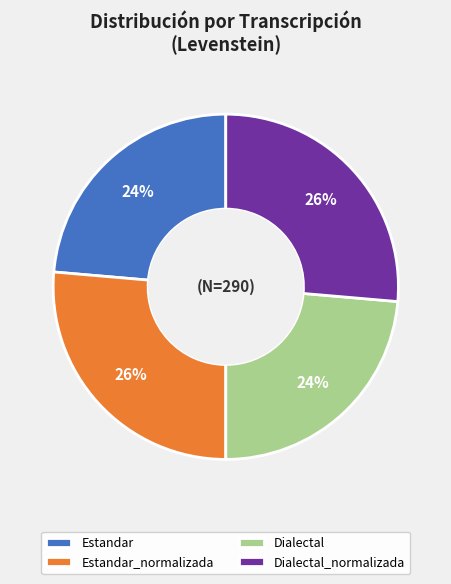

True or false: Estandar_normalizada accounts for 14% of the total.

False